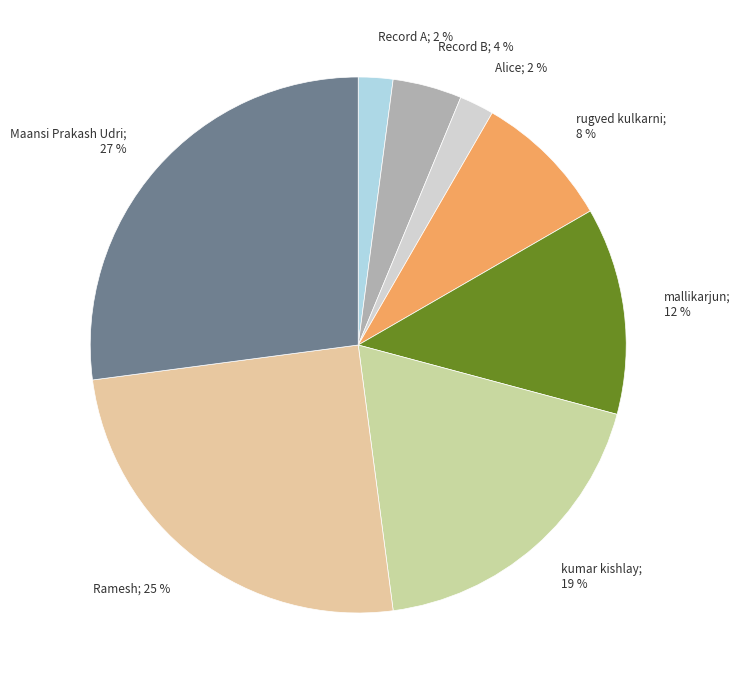

Which has a higher value, kumar kishlay; 19 % or Record B; 4 %?

kumar kishlay; 19 %